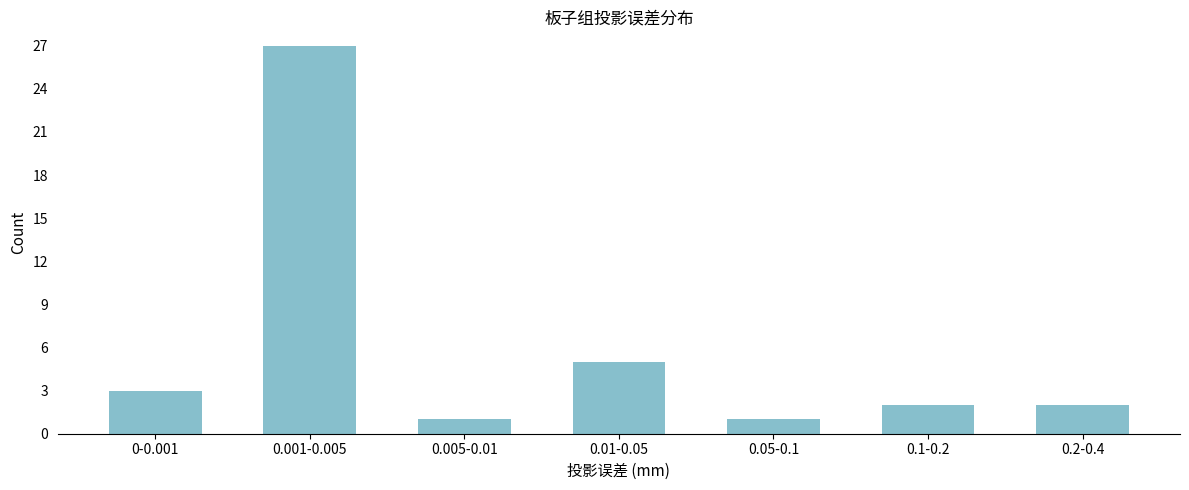

Reading left to right, transcribe all the data shown in this chart.

3	27	1	5	1	2	2